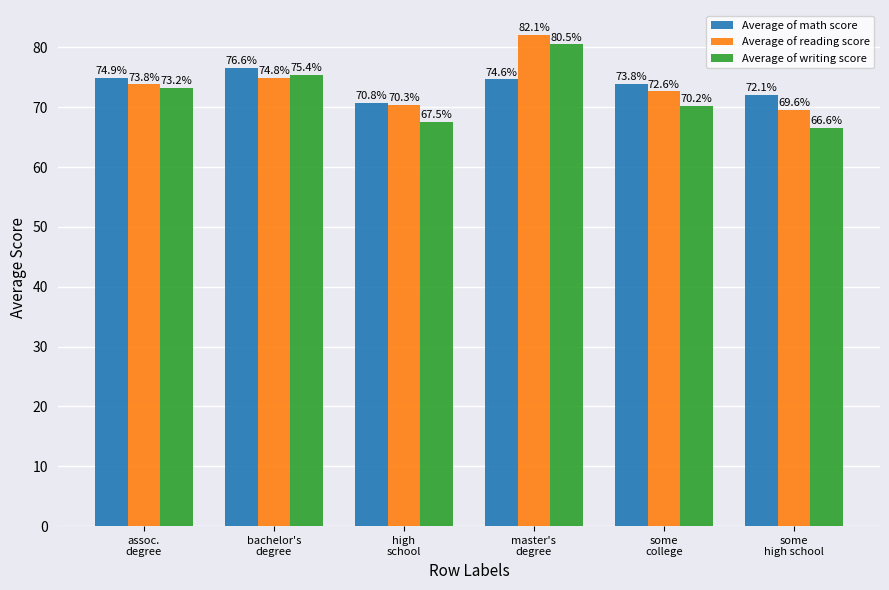

The Average of math score series shows 99.7 at master's
degree. True or false?

False